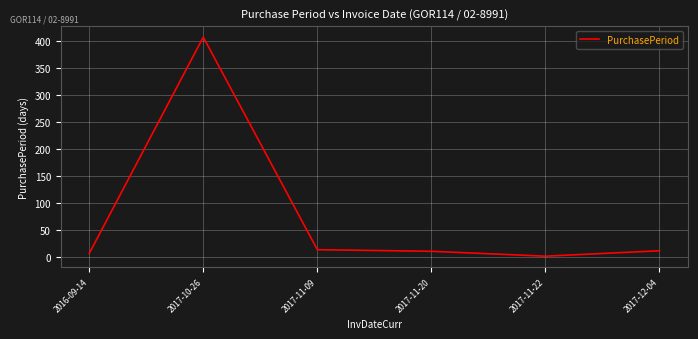

Where is the first local maximum?

2017-10-26